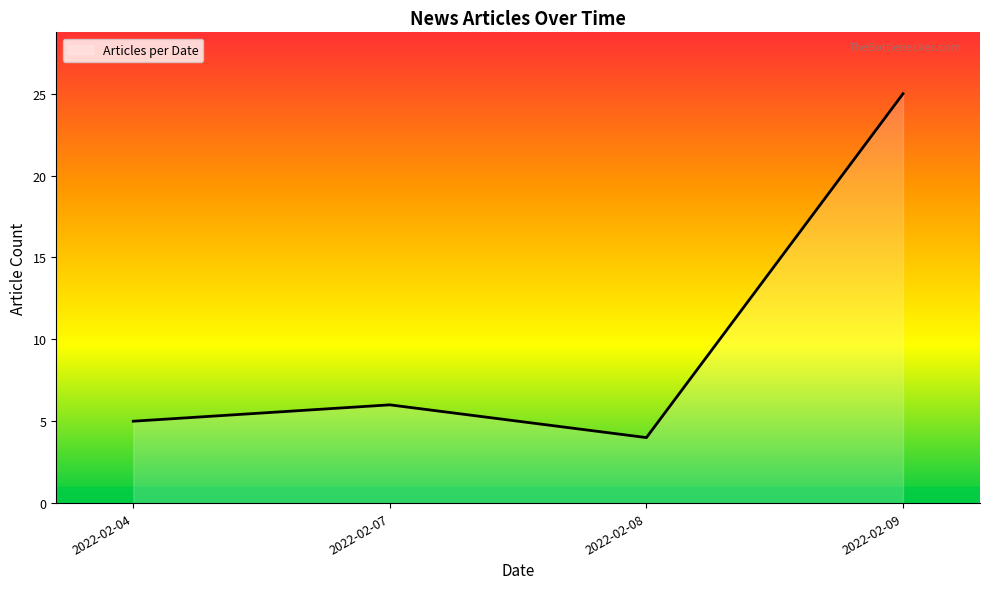

The chart shows a value of 5 at 2022-02-04. True or false?

True